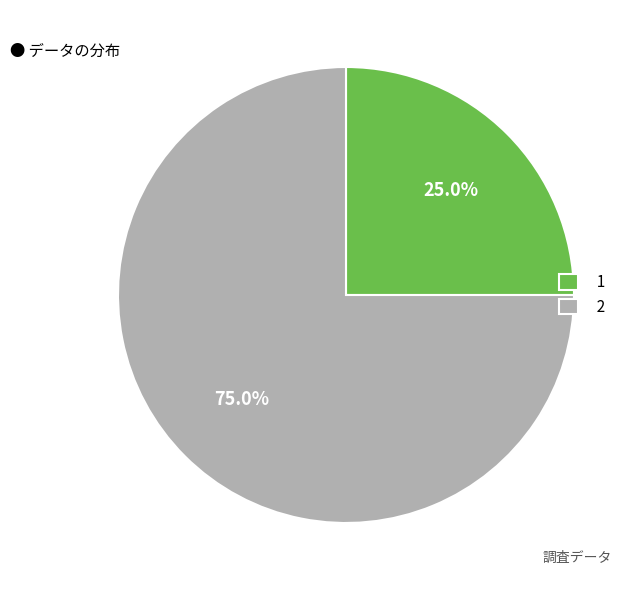

To the nearest percent, what portion does 2 represent?

75%